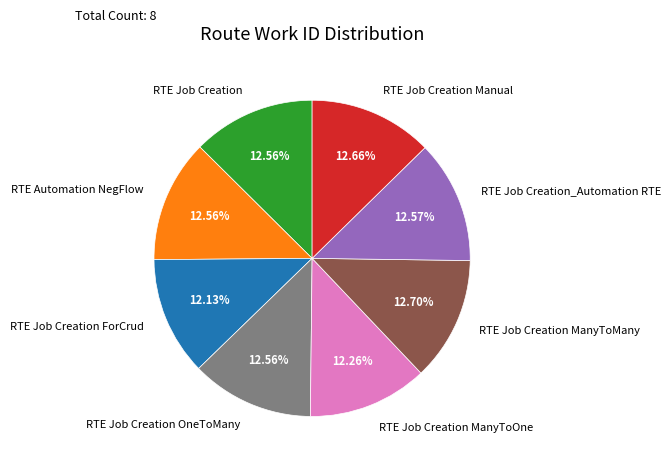

Is there any slice that represents more than half of the pie?

No